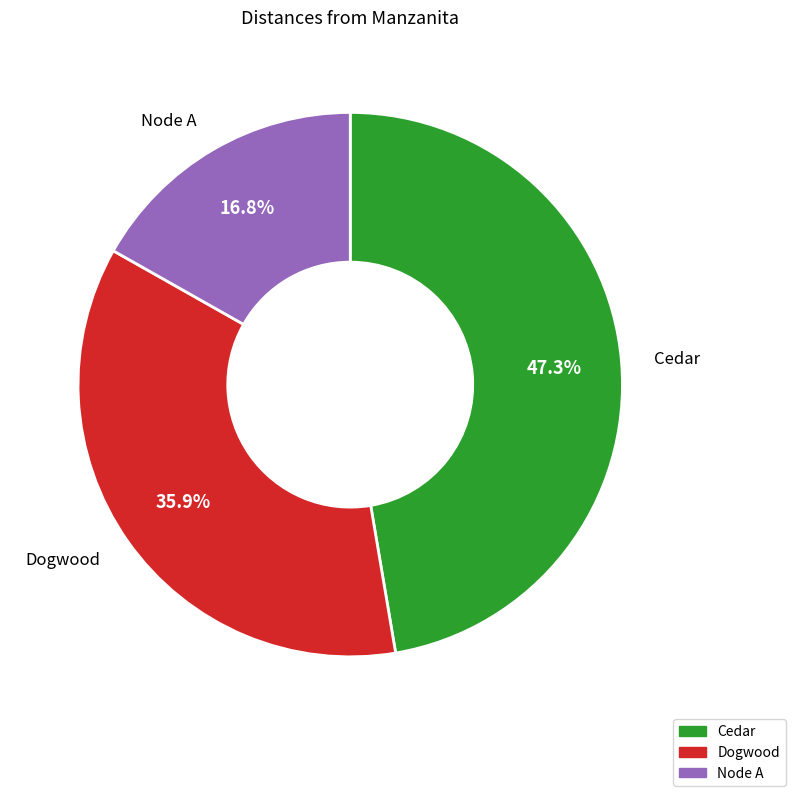

What percentage is the Dogwood slice, to the nearest percent?

36%